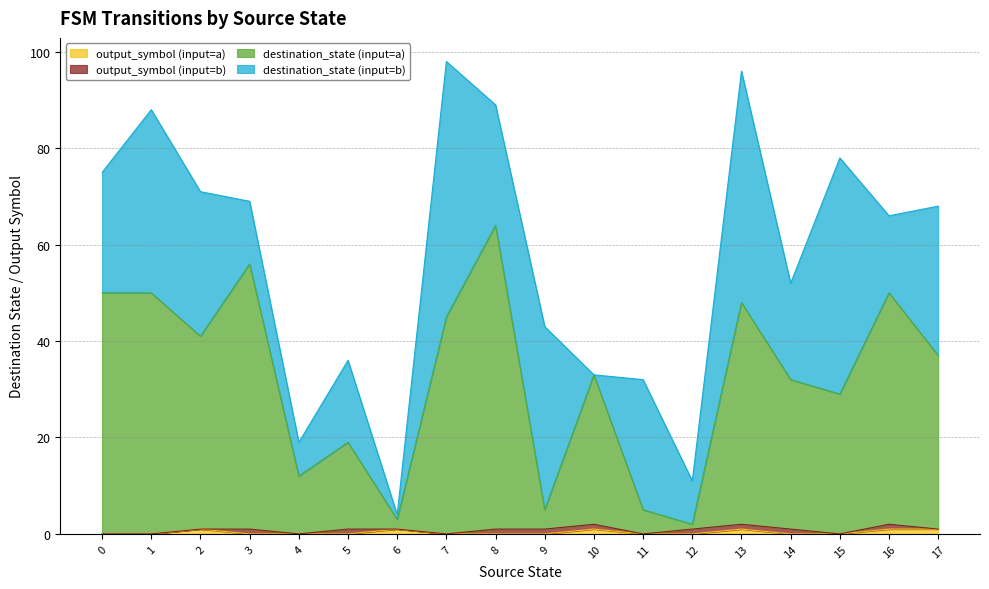

Rank the categories by destination_state (input=a) value from highest to lowest.

8, 3, 0, 1, 16, 13, 7, 2, 17, 10, 14, 15, 5, 4, 9, 11, 6, 12